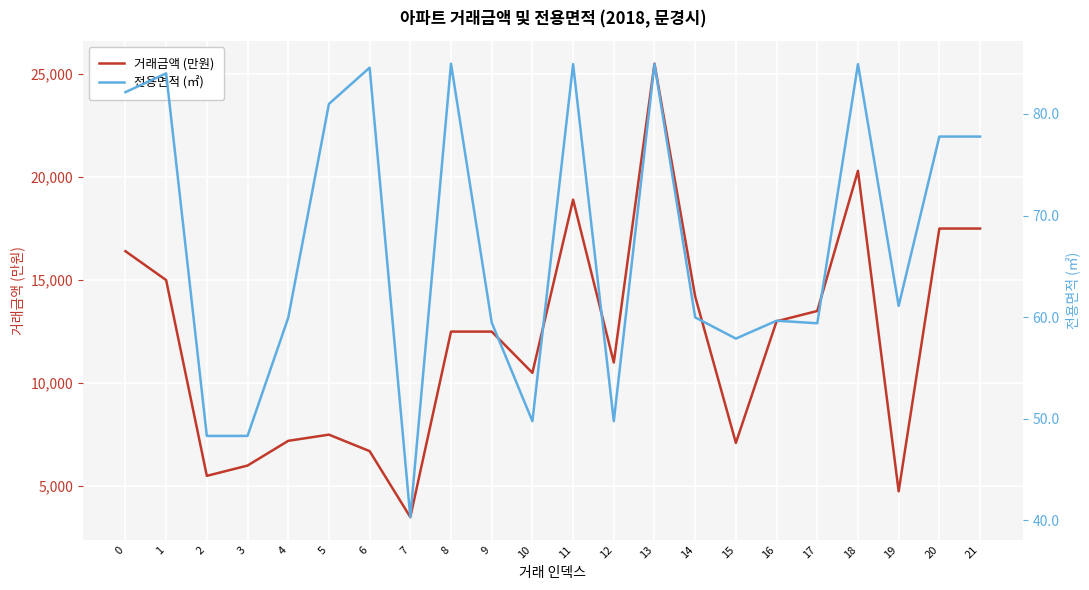

How many values in the 전용면적 (㎡) series exceed 61?

11